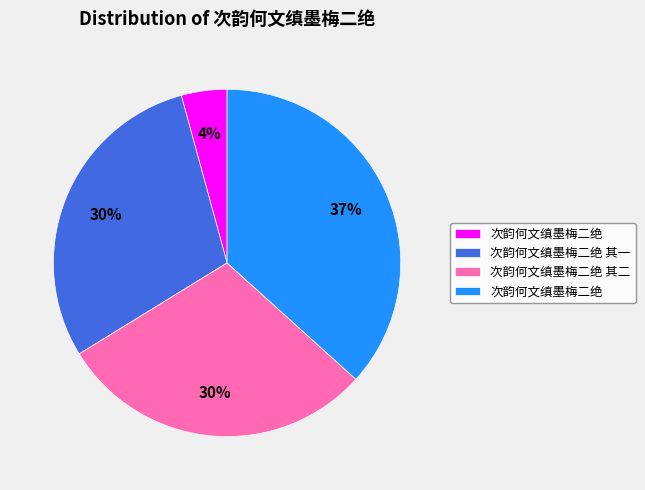

Does any single category account for the majority?

No